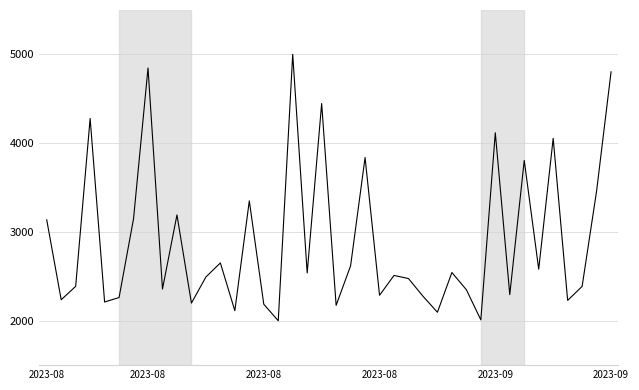

What is the maximum value shown in the chart?

5000.0